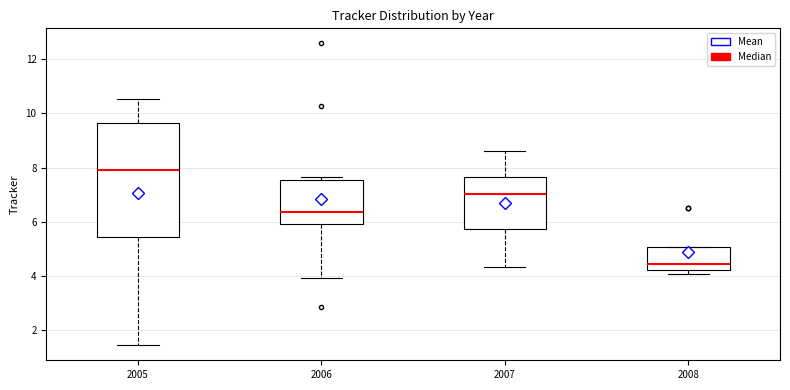

Which box has the lowest median line?

2008